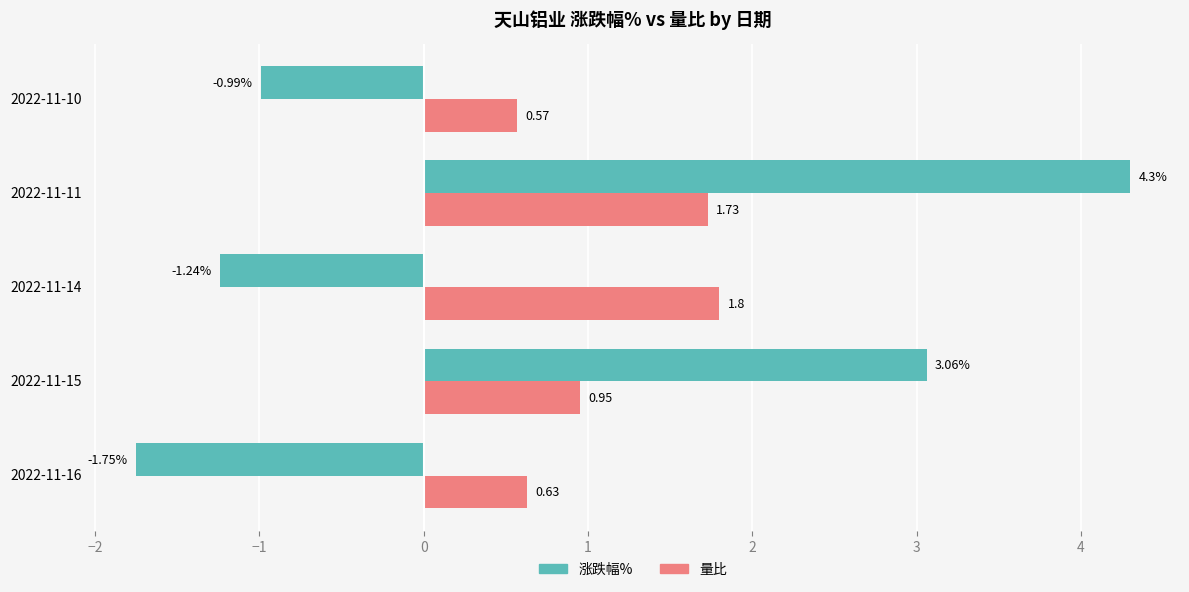

What is the sum of all 量比 values?

5.7